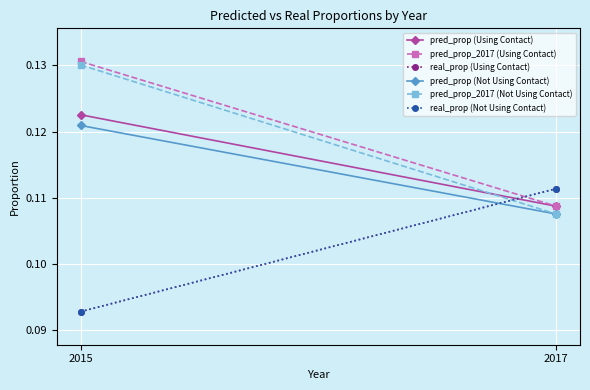

What is the value of the pred_prop (Not Using Contact) point at the 1st from the left?

0.1